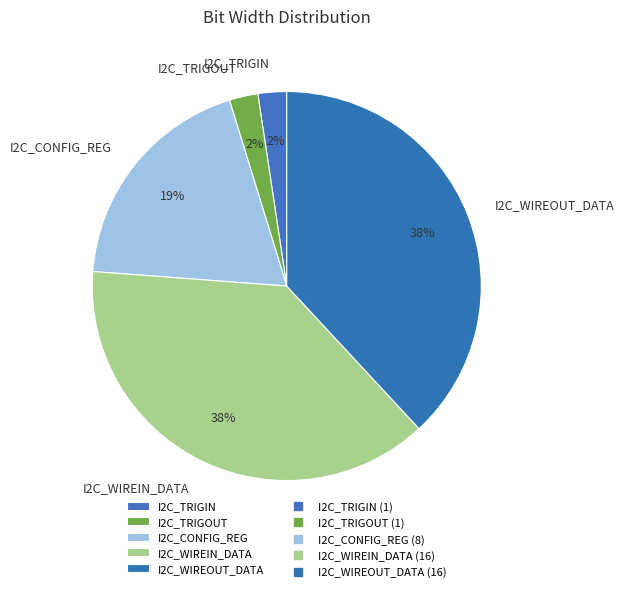

To the nearest percent, what portion does I2C_WIREIN_DATA represent?

38%